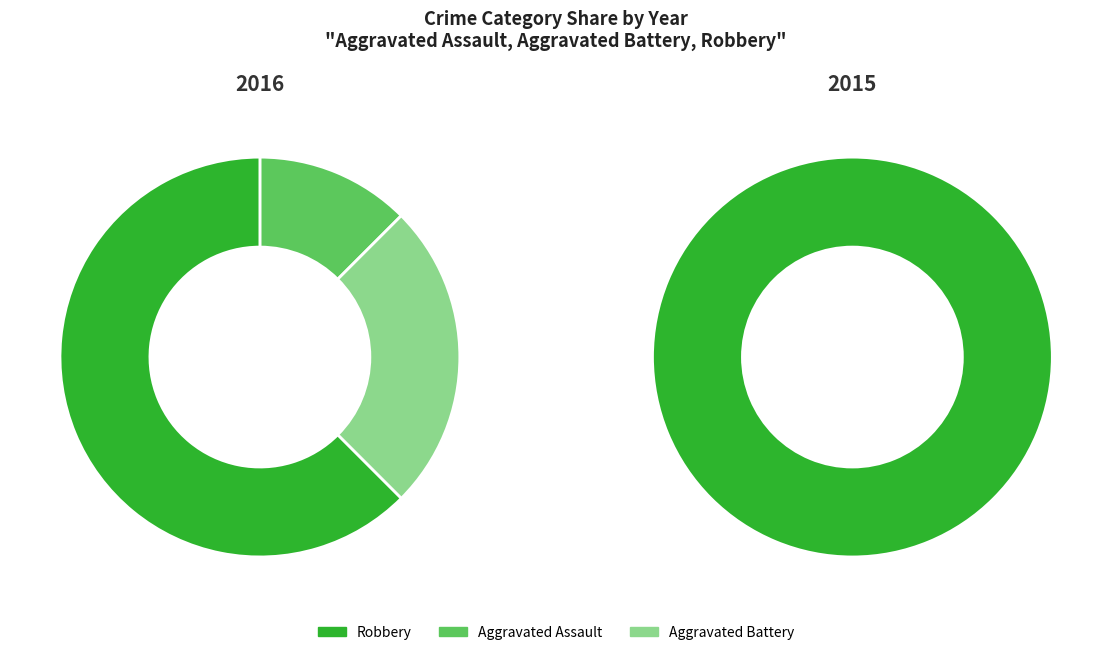

What is the ratio of the value at Aggravated Battery to the value at Robbery?

0.4